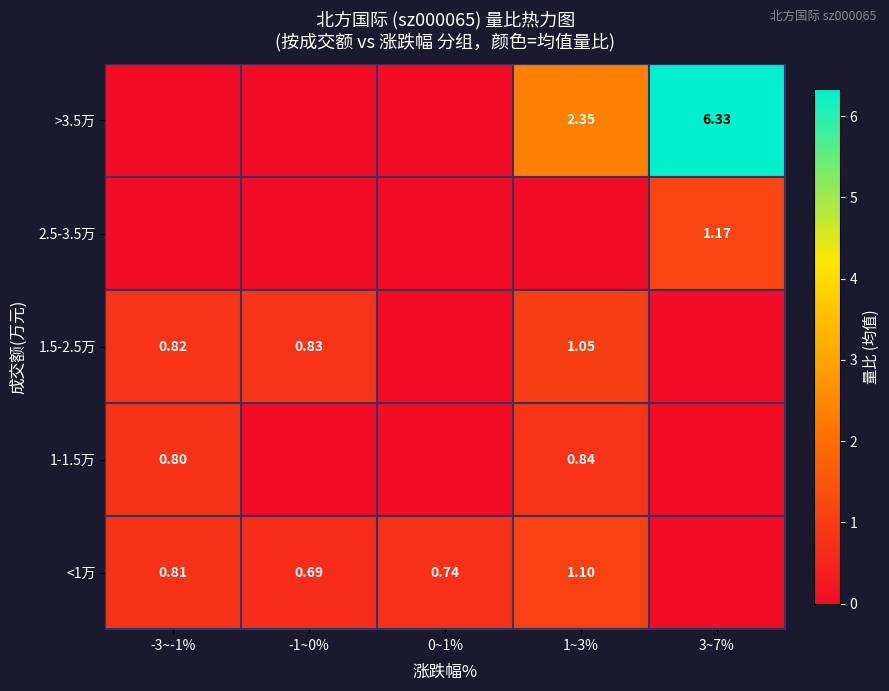

What is the total value across all series at 0~1%?

0.7